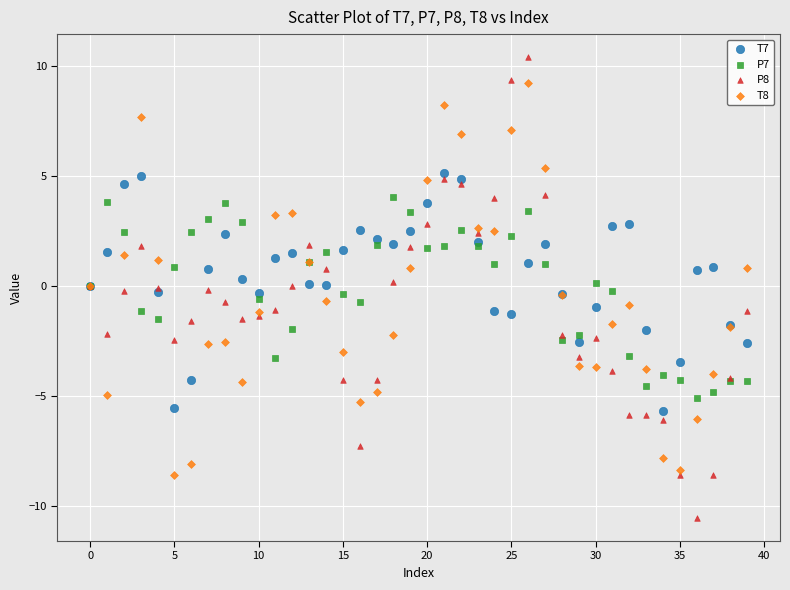

Which series contains the lowest Y value?

P8